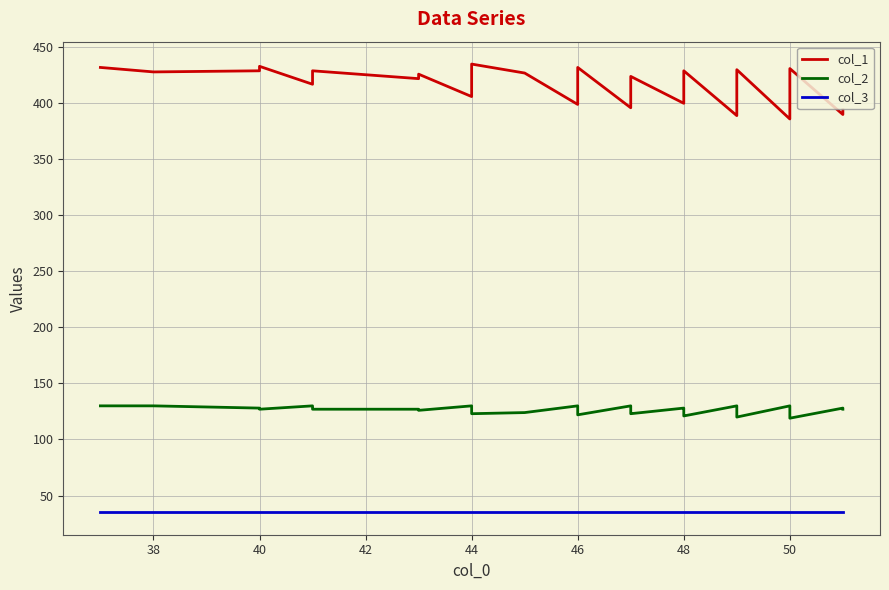

True or false: col_2 has more than 1 interior local peaks.

True